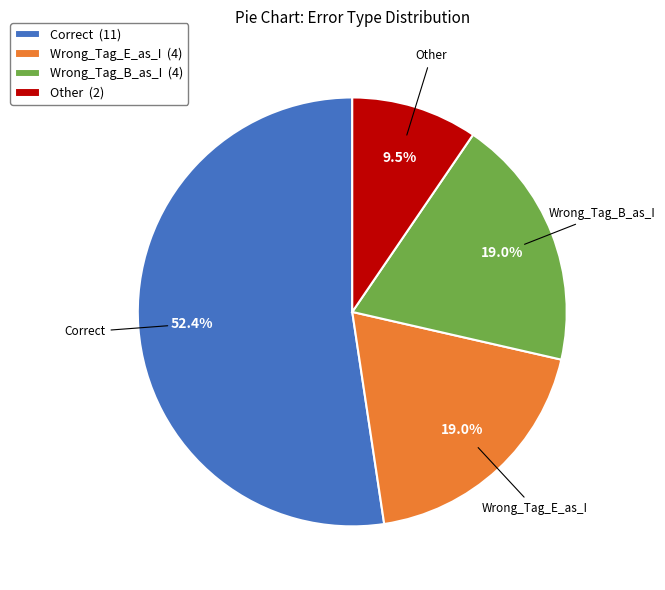

Is Correct (11) the majority of the pie?

Yes